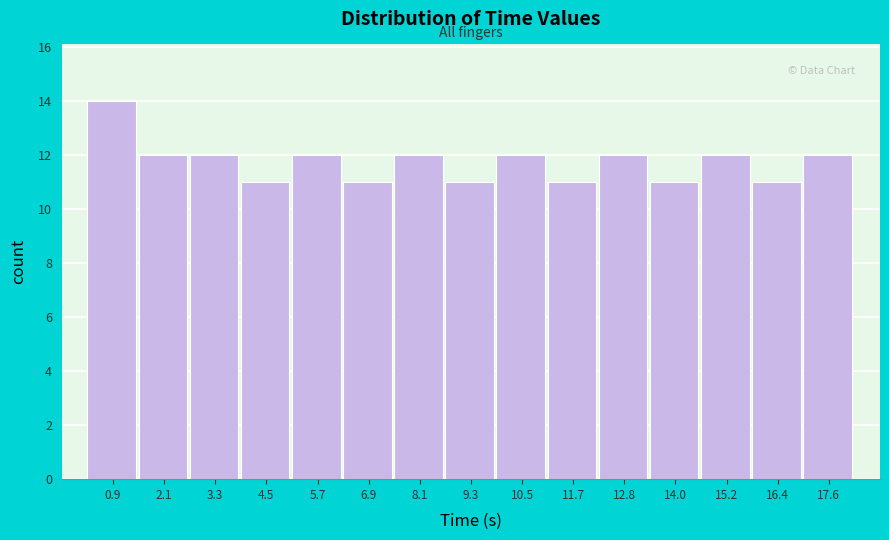

Over which range of the x-axis is the bar tallest?

0.2 to 1.4